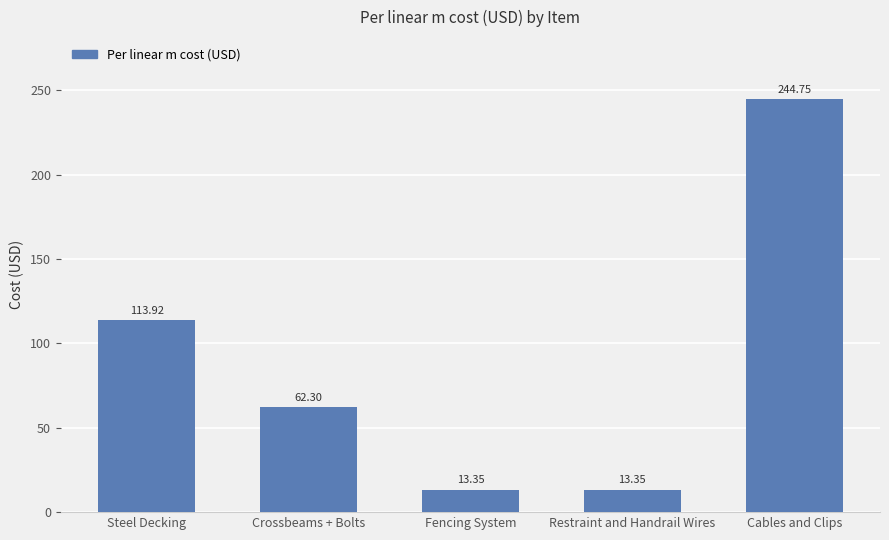

At which category does the chart reach its peak across all series?

Cables and Clips